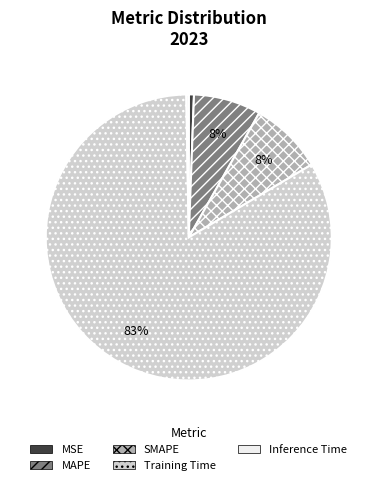

Is there a majority slice in this chart?

Yes